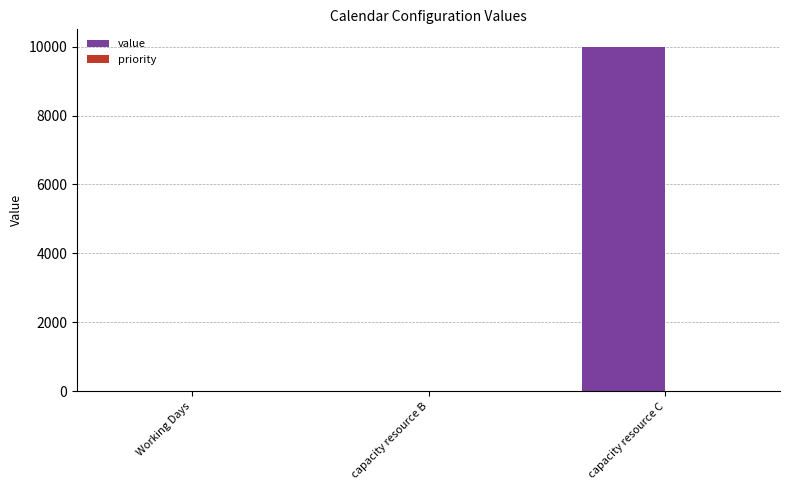

Is it true that the value at capacity resource C is 10000?

True